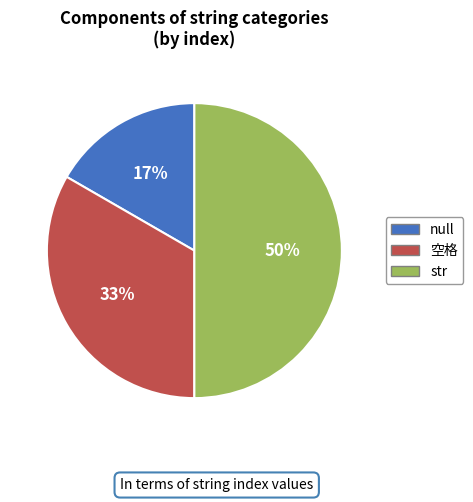

What is the ratio of the value at null to the value at 空格?

0.5